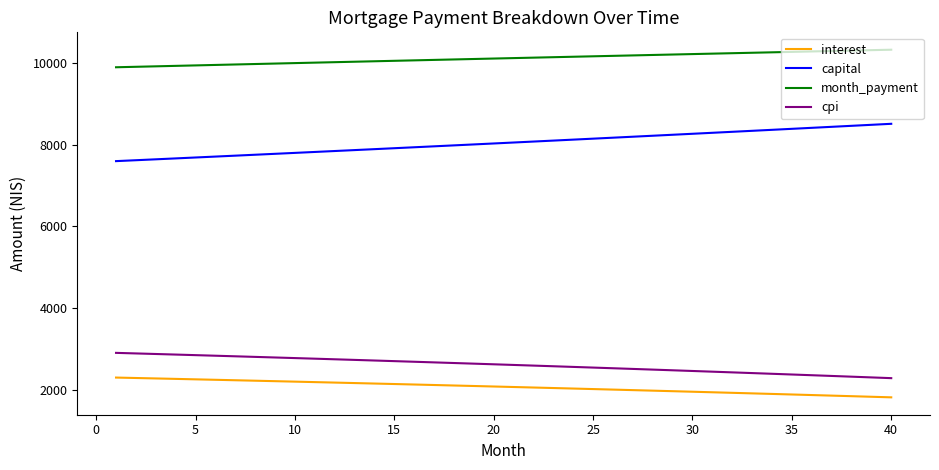

What is the average value of the interest series?

2067.3